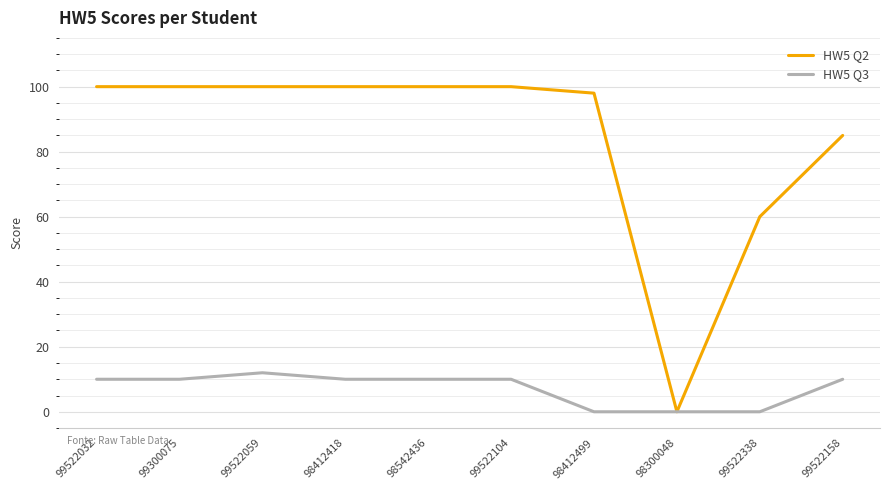

What is the maximum value shown in the chart?

100